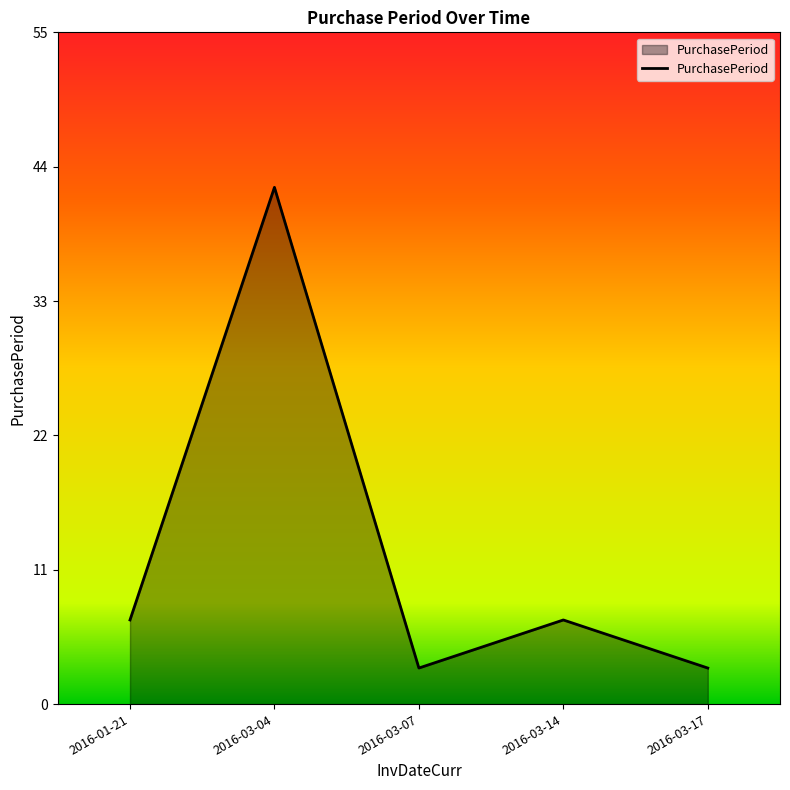

What is the smallest value displayed?

3